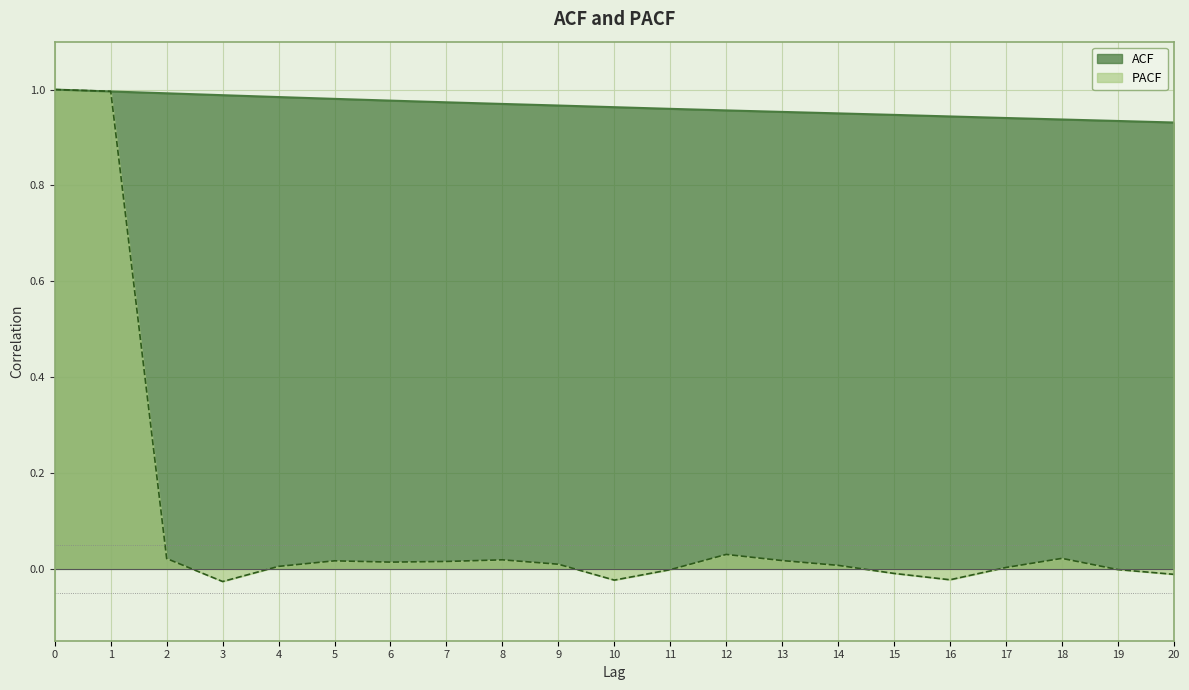

Which category has the lowest value in the PACF series?

3